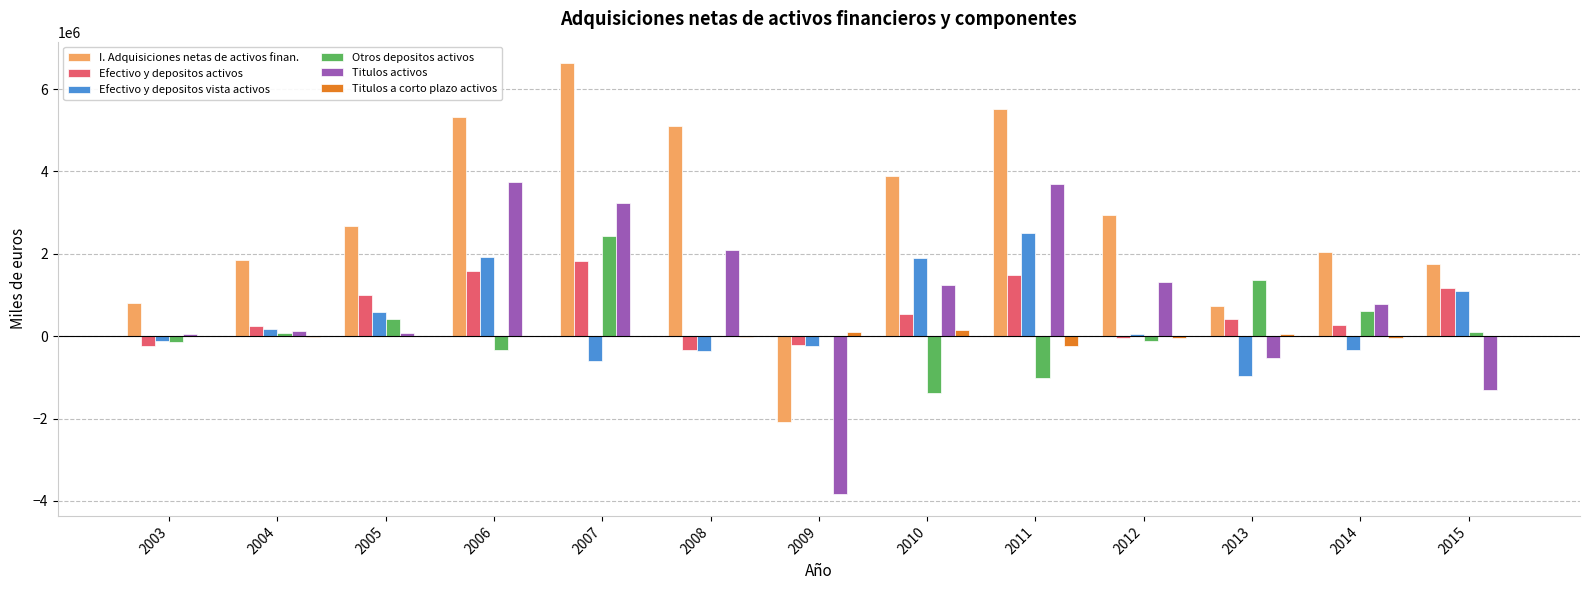

At which label is Efectivo y depositos vista activos closest to 771133?

2005